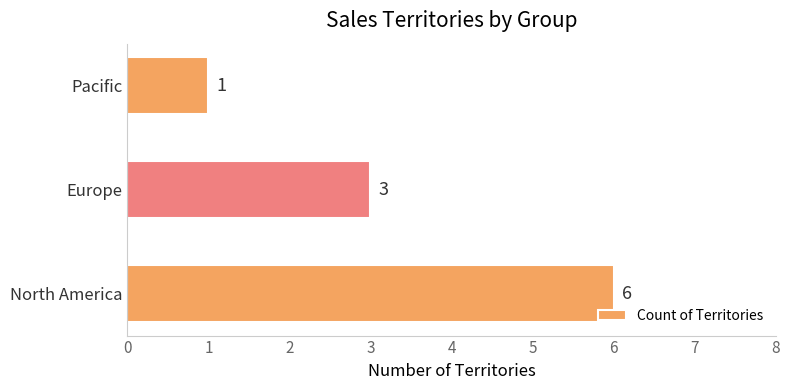

How many data points are less than 3?

1